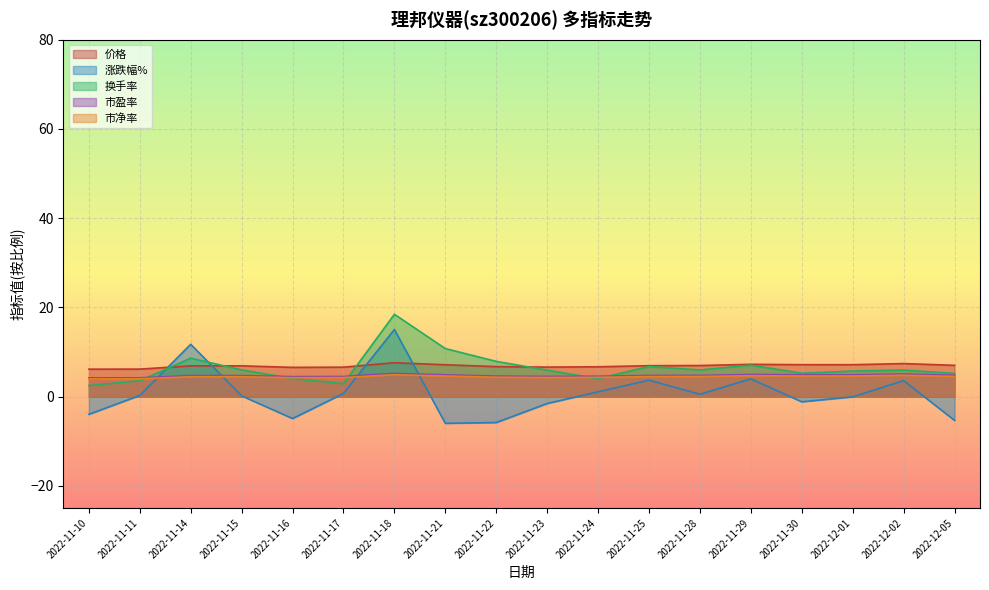

At how many categories does at least one series exceed 12?

1